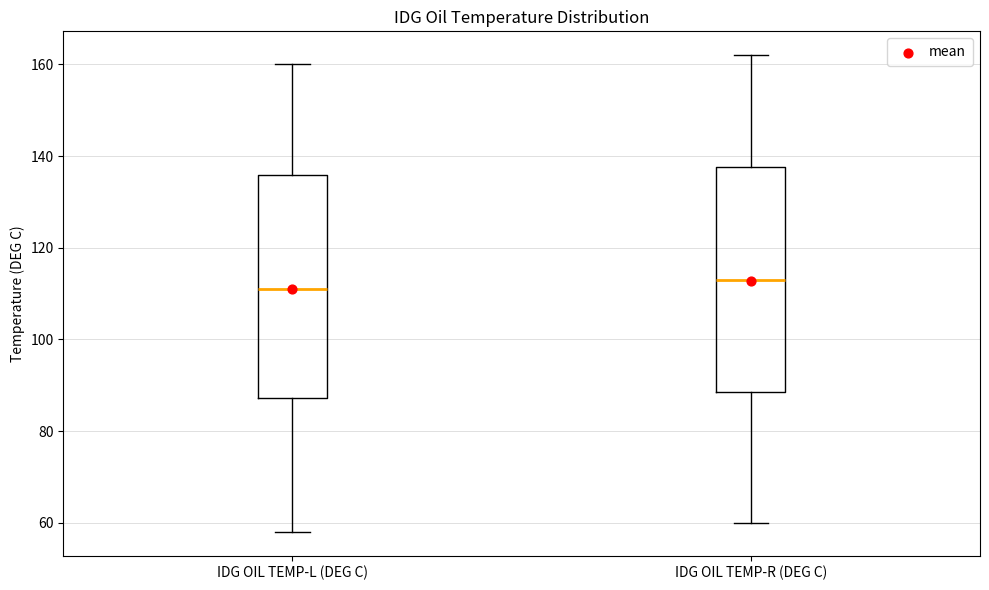

Reading left to right, transcribe this box plot: for each box, give where its median line is, the range the box spans, and where its two whiskers end, as read against the y-axis. The values are not printed on the chart, so give them approximately, as read against the axis.

IDG OIL TEMP-L (DEG C): median 112, box 88 to 136, whiskers 58 to 160
IDG OIL TEMP-R (DEG C): median 114, box 88 to 138, whiskers 60 to 162